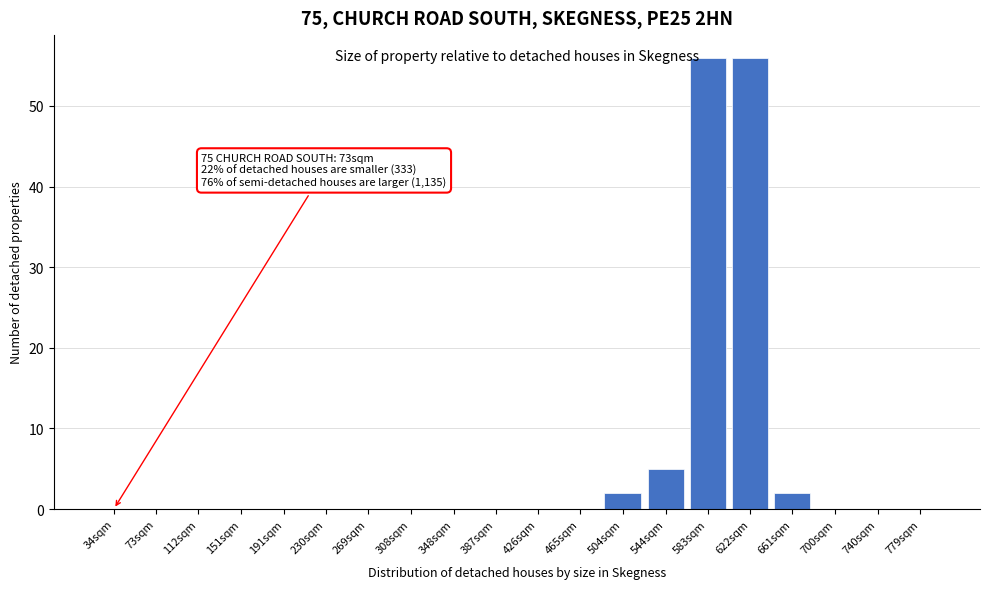

Reading left to right, extract all data points from this chart.

34sqm=0	73sqm=0	112sqm=0	151sqm=0	191sqm=0	230sqm=0	269sqm=0	308sqm=0	348sqm=0	387sqm=0	426sqm=0	465sqm=0	504sqm=2	544sqm=5	583sqm=56	622sqm=56	661sqm=2	700sqm=0	740sqm=0	779sqm=0